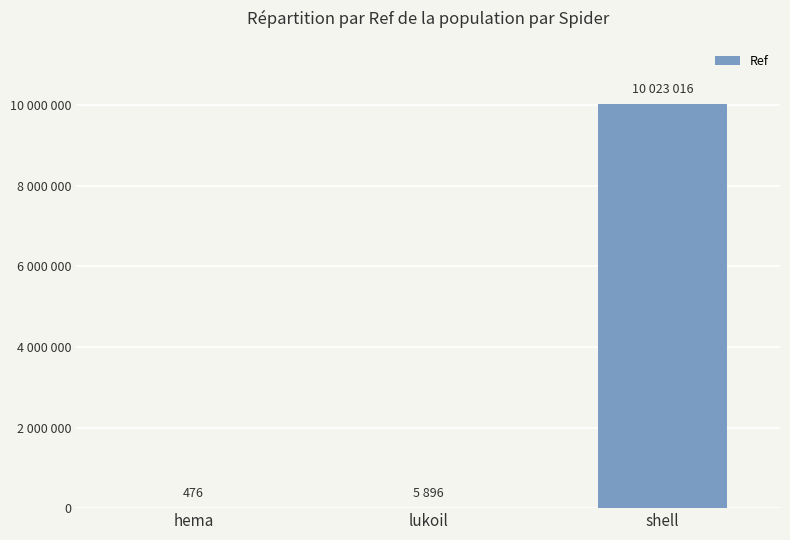

What is the value of the 1st bar from the left?

476